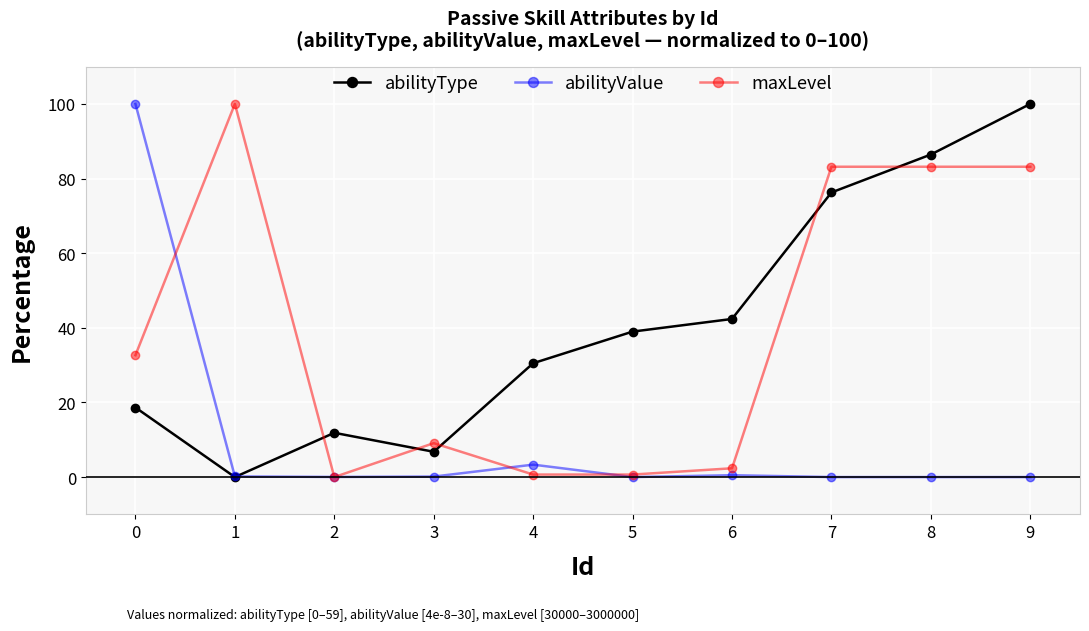

Between which two adjacent categories do abilityType and maxLevel first intersect?

1 and 2